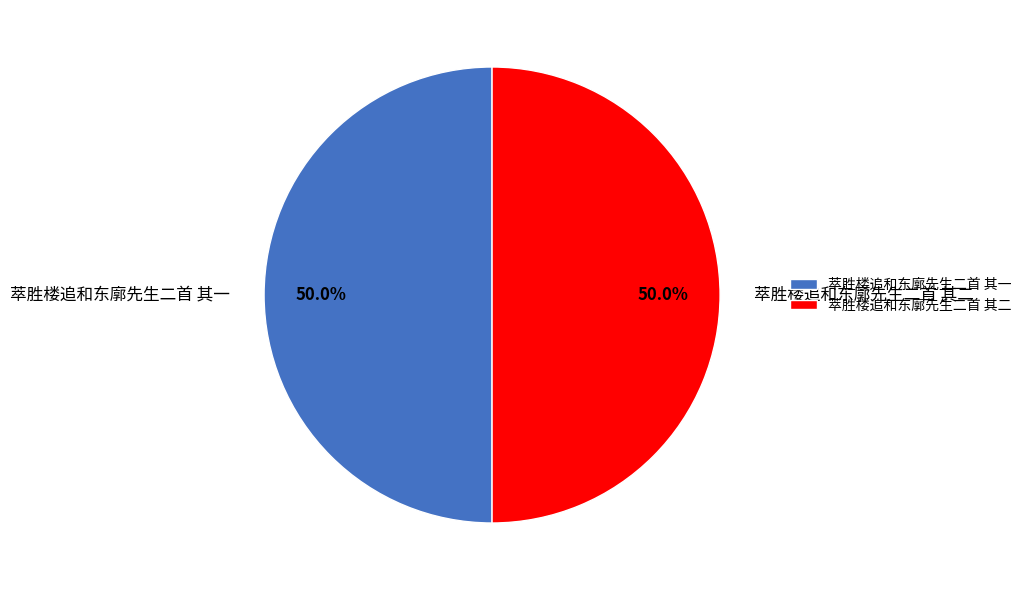

Approximately how many times larger is the value at 萃胜楼追和东廓先生二首 其二 compared to 萃胜楼追和东廓先生二首 其一?

1.0